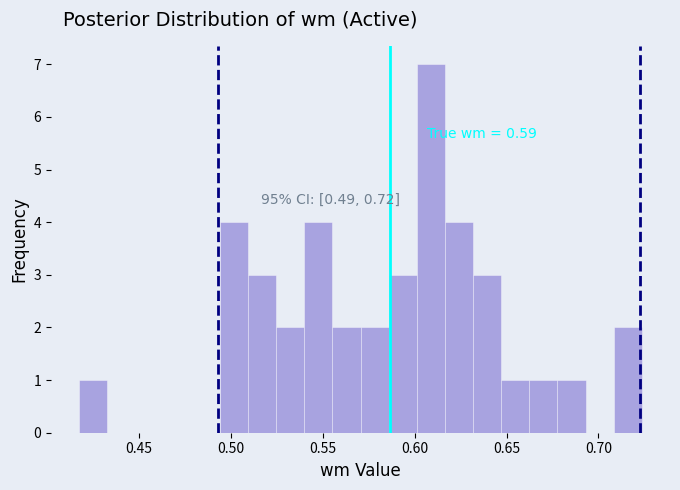

Read against the x-axis, roughly where is the centre of the tallest bar?

0.610